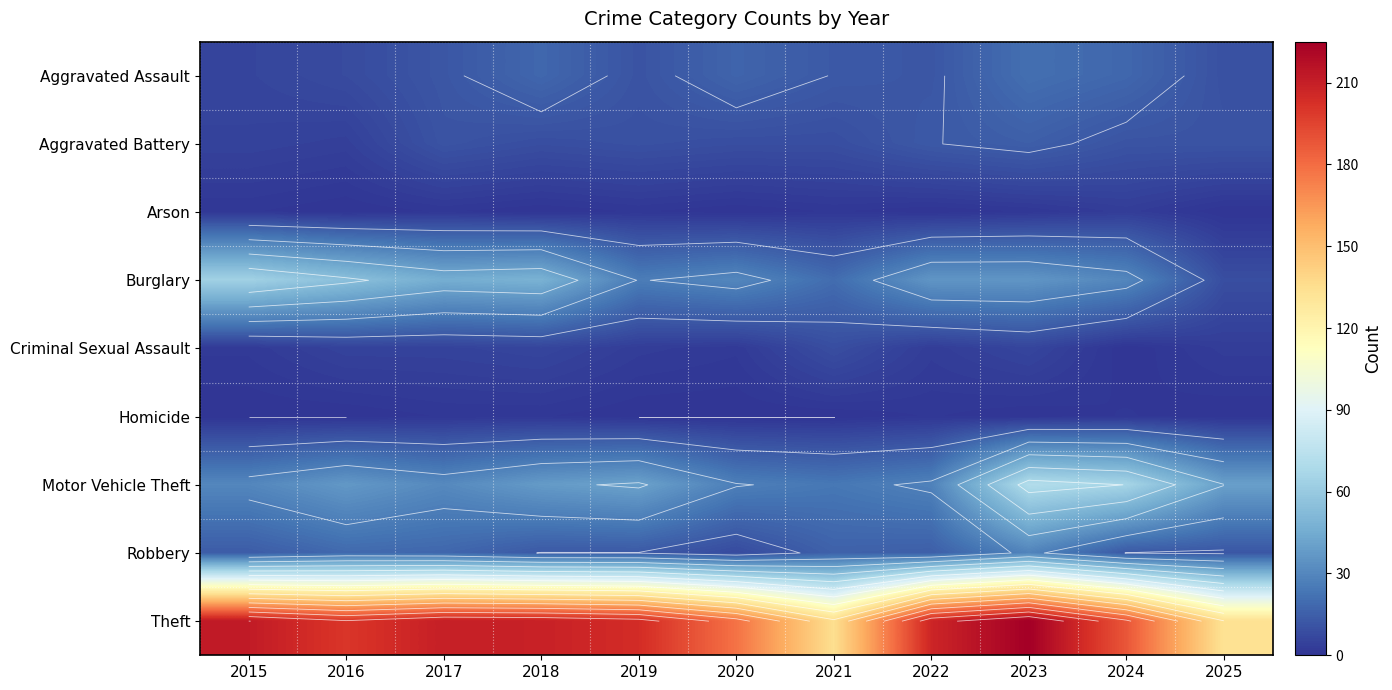

At 2016, list the series in order from smallest to largest.

Arson, Homicide, Aggravated Battery, Criminal Sexual Assault, Aggravated Assault, Robbery, Motor Vehicle Theft, Burglary, Theft